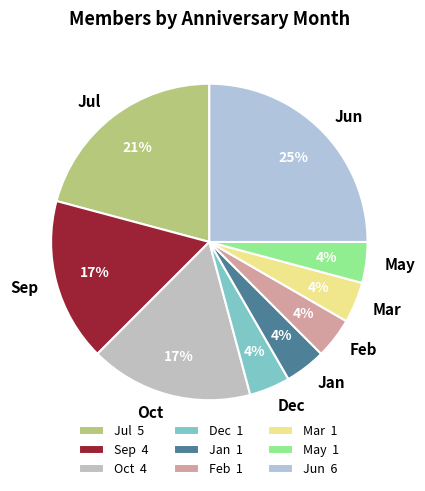

Which has a higher value, Jun or Dec?

Jun